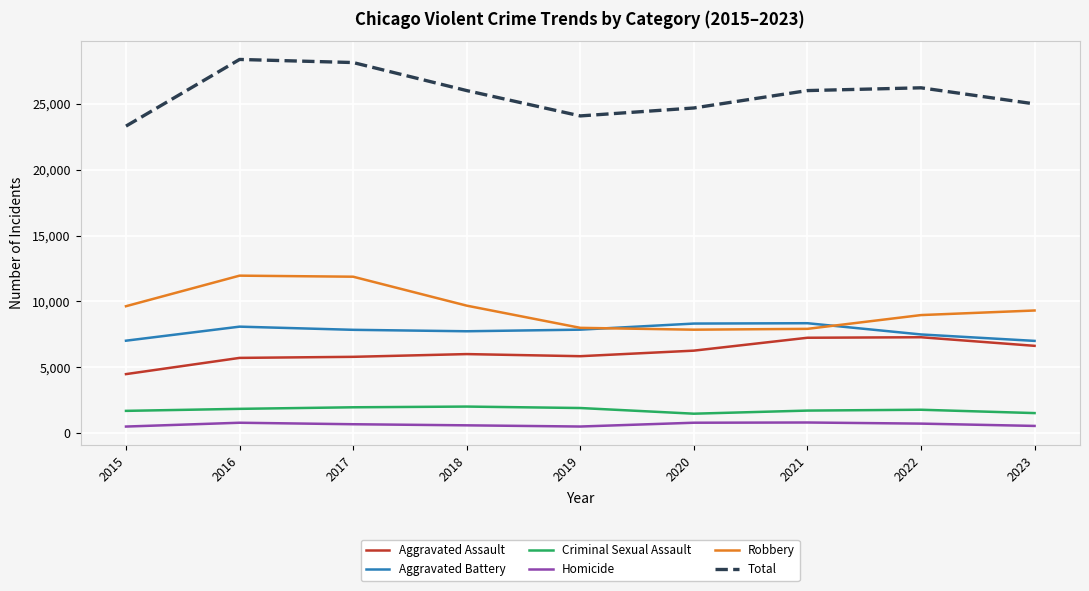

True or false: Aggravated Assault has more than 0 interior local peaks.

True